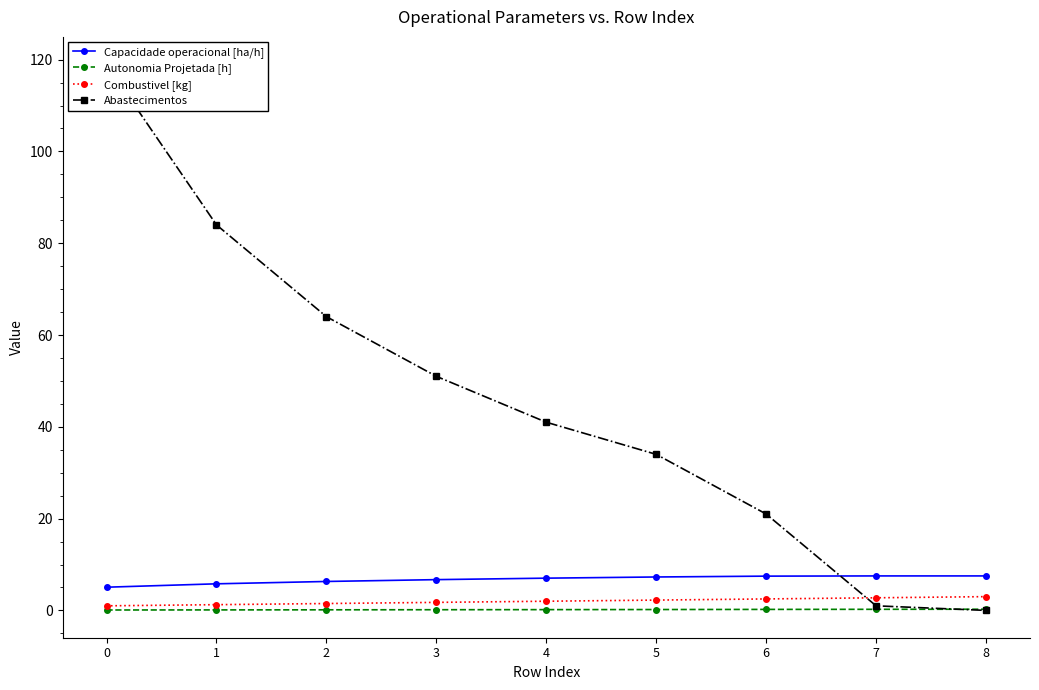

Is it true that Combustivel [kg] equals 1.2 at 1?

True